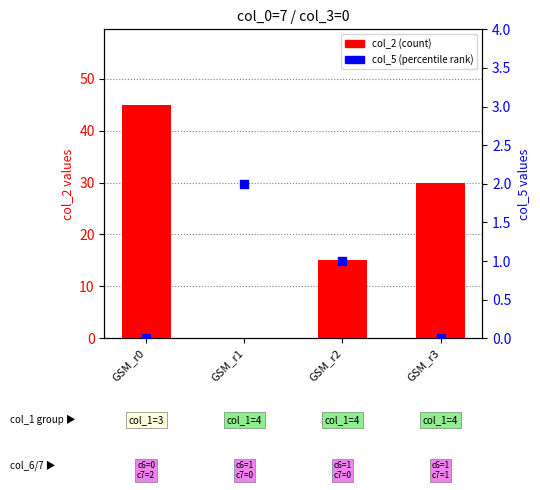

At how many categories does at least one series exceed 39?

1